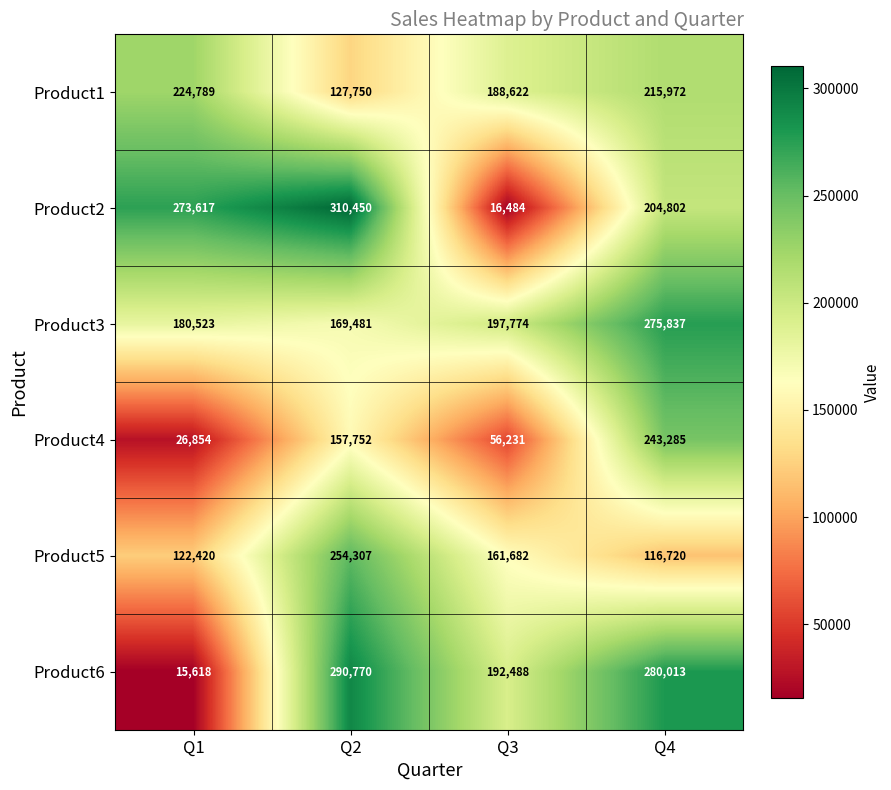

Rank the series by their maximum value, from highest to lowest.

Product2, Product6, Product3, Product5, Product4, Product1